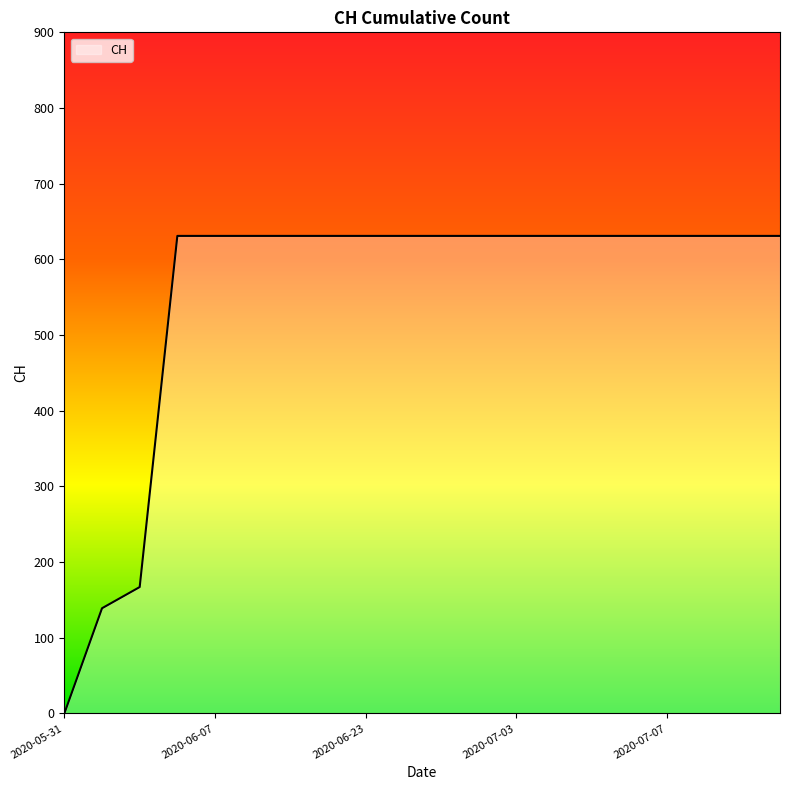

What is the maximum value shown in the chart?

631